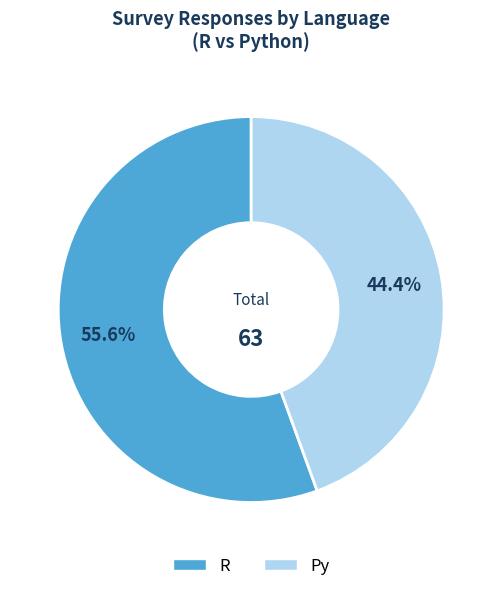

What is the ratio of the value at Py to the value at R?

0.8